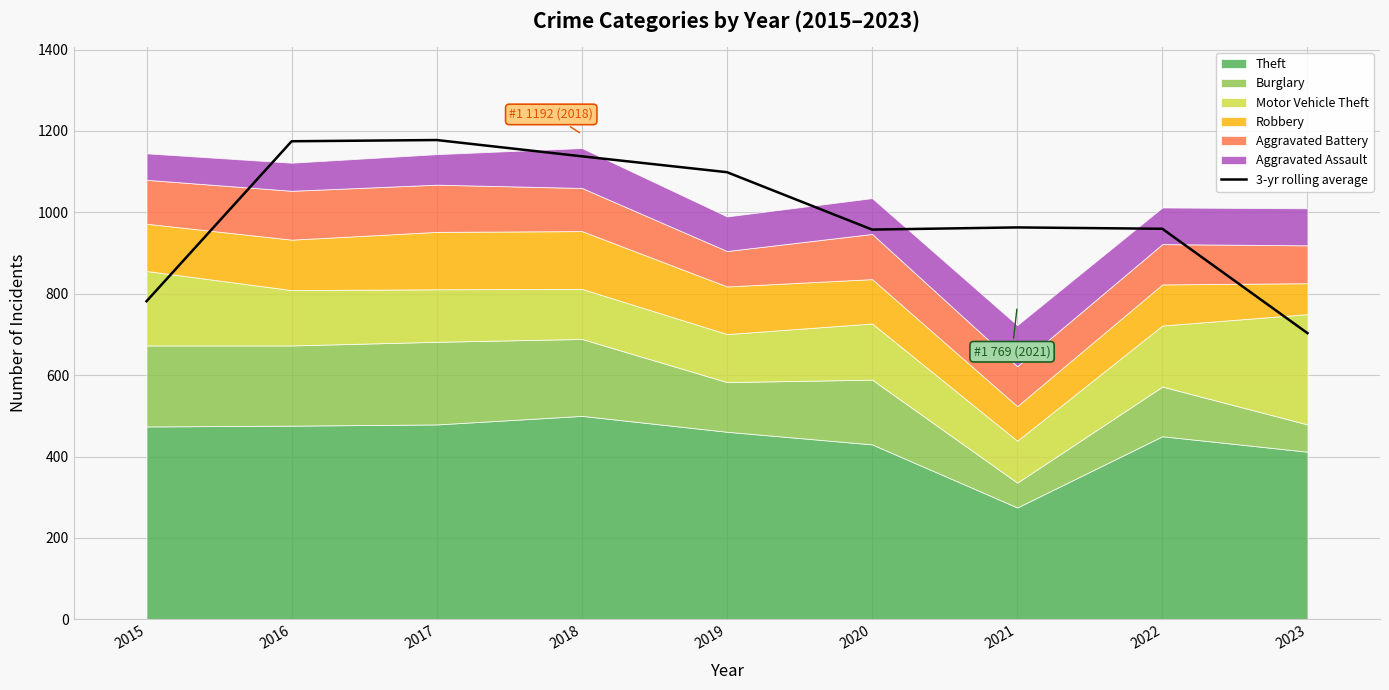

List the labels in order of value, smallest first.

2023, 2015, 2020, 2022, 2021, 2019, 2018, 2016, 2017